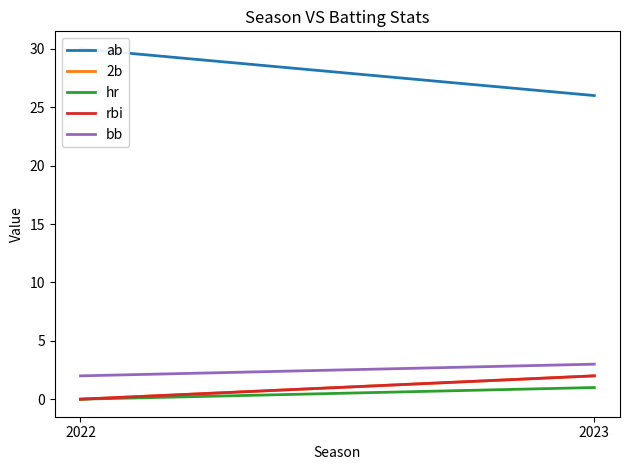

What is the average value of the 2b series?

1